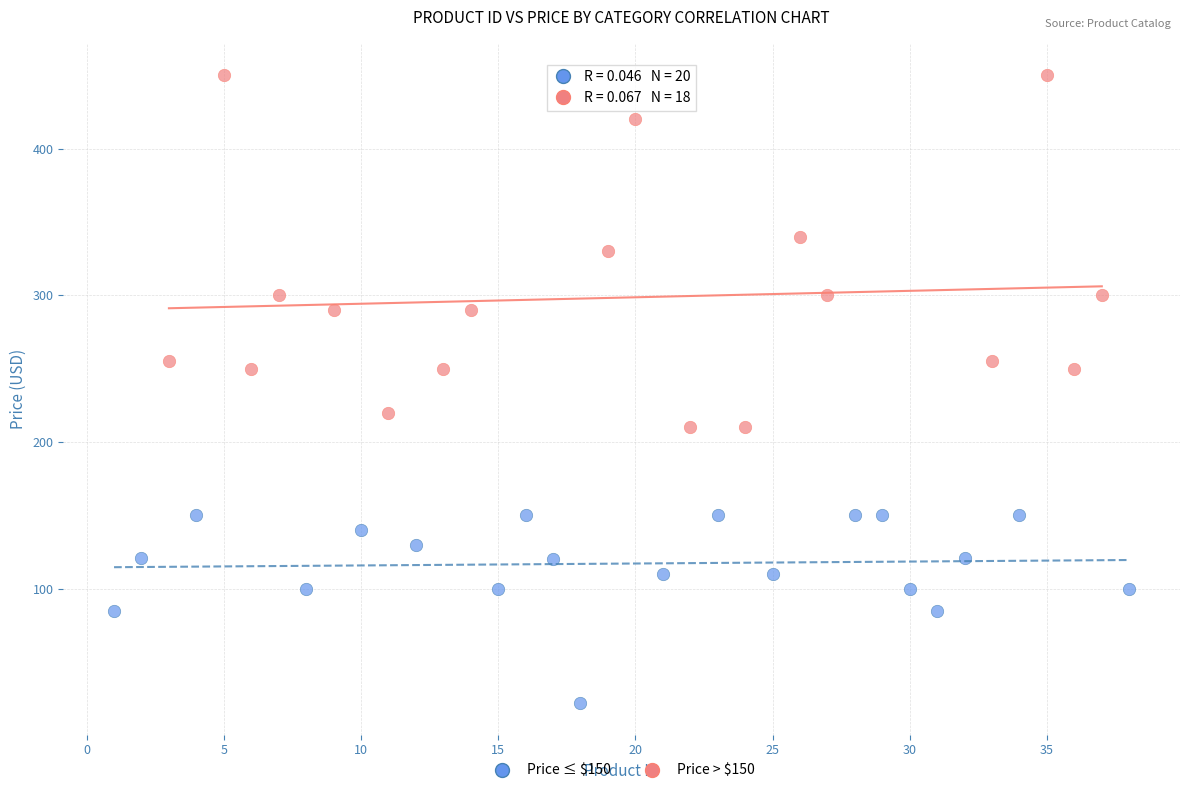

Which series reaches the minimum Y coordinate?

Price ≤ $150